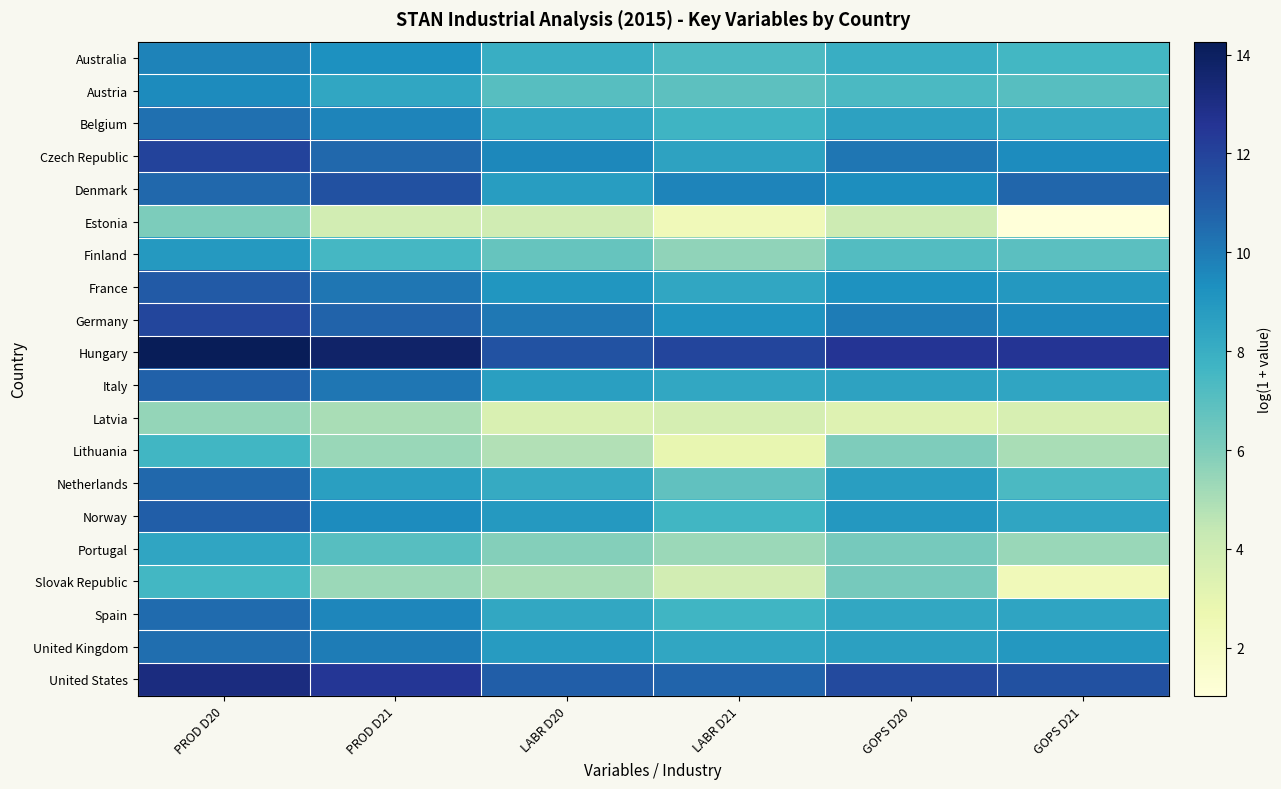

Reading left to right, list all the values displayed in this chart.

Australia: PROD D20=9.8	PROD D21=9.3	LABR D20=8.0	LABR D21=7.3	GOPS D20=8.0	GOPS D21=7.6
Austria: PROD D20=9.5	PROD D21=8.4	LABR D20=7.1	LABR D21=6.9	GOPS D20=7.3	GOPS D21=7.0
Belgium: PROD D20=10.4	PROD D21=9.7	LABR D20=8.3	LABR D21=7.7	GOPS D20=8.5	GOPS D21=8.2
Czech Republic: PROD D20=12.0	PROD D21=10.6	LABR D20=9.6	LABR D21=8.5	GOPS D20=10.2	GOPS D21=9.5
Denmark: PROD D20=10.6	PROD D21=11.4	LABR D20=8.8	LABR D21=9.7	GOPS D20=9.4	GOPS D21=10.7
Estonia: PROD D20=6.1	PROD D21=3.8	LABR D20=3.9	LABR D21=2.3	GOPS D20=4.0	GOPS D21=1.0
Finland: PROD D20=8.9	PROD D21=7.5	LABR D20=6.7	LABR D21=5.6	GOPS D20=7.1	GOPS D21=7.0
France: PROD D20=11.1	PROD D21=10.2	LABR D20=9.1	LABR D21=8.3	GOPS D20=9.2	GOPS D21=9.0
Germany: PROD D20=11.8	PROD D21=10.7	LABR D20=10.1	LABR D21=9.1	GOPS D20=10.0	GOPS D21=9.5
Hungary: PROD D20=14.3	PROD D21=13.8	LABR D20=11.4	LABR D21=11.9	GOPS D20=12.6	GOPS D21=12.6
Italy: PROD D20=10.8	PROD D21=10.1	LABR D20=8.7	LABR D21=8.3	GOPS D20=8.5	GOPS D21=8.4
Latvia: PROD D20=5.5	PROD D21=5.1	LABR D20=3.5	LABR D21=3.7	GOPS D20=3.3	GOPS D21=3.6
Lithuania: PROD D20=7.6	PROD D21=5.4	LABR D20=4.8	LABR D21=2.9	GOPS D20=6.0	GOPS D21=5.0
Netherlands: PROD D20=10.6	PROD D21=8.7	LABR D20=8.2	LABR D21=6.8	GOPS D20=8.7	GOPS D21=7.3
Norway: PROD D20=10.9	PROD D21=9.4	LABR D20=8.9	LABR D21=7.6	GOPS D20=9.0	GOPS D21=8.4
Portugal: PROD D20=8.4	PROD D21=7.1	LABR D20=5.9	LABR D21=5.3	GOPS D20=6.2	GOPS D21=5.4
Slovak Republic: PROD D20=7.6	PROD D21=5.3	LABR D20=5.1	LABR D21=3.8	GOPS D20=6.2	GOPS D21=2.3
Spain: PROD D20=10.5	PROD D21=9.6	LABR D20=8.3	LABR D21=7.7	GOPS D20=8.3	GOPS D21=8.5
United Kingdom: PROD D20=10.4	PROD D21=10.0	LABR D20=8.8	LABR D21=8.3	GOPS D20=8.6	GOPS D21=9.0
United States: PROD D20=13.2	PROD D21=12.5	LABR D20=10.9	LABR D21=10.7	GOPS D20=11.7	GOPS D21=11.5